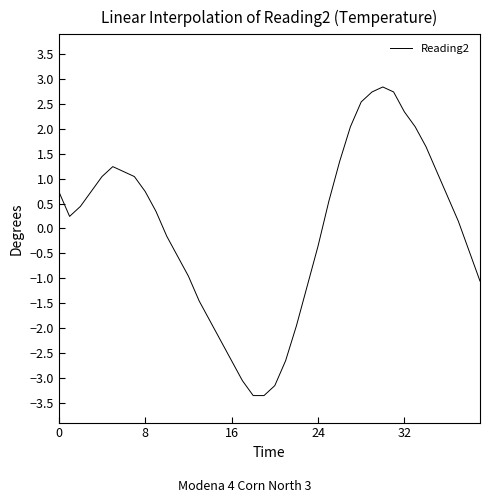

What is the maximum value shown in the chart?

2.8